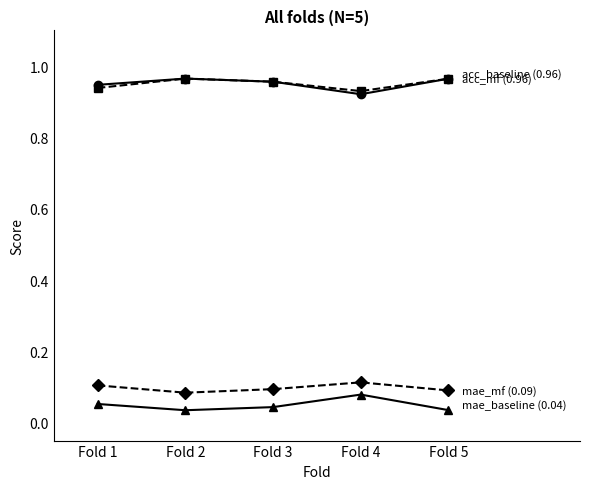

What is the total value across all series at Fold 2?

2.0